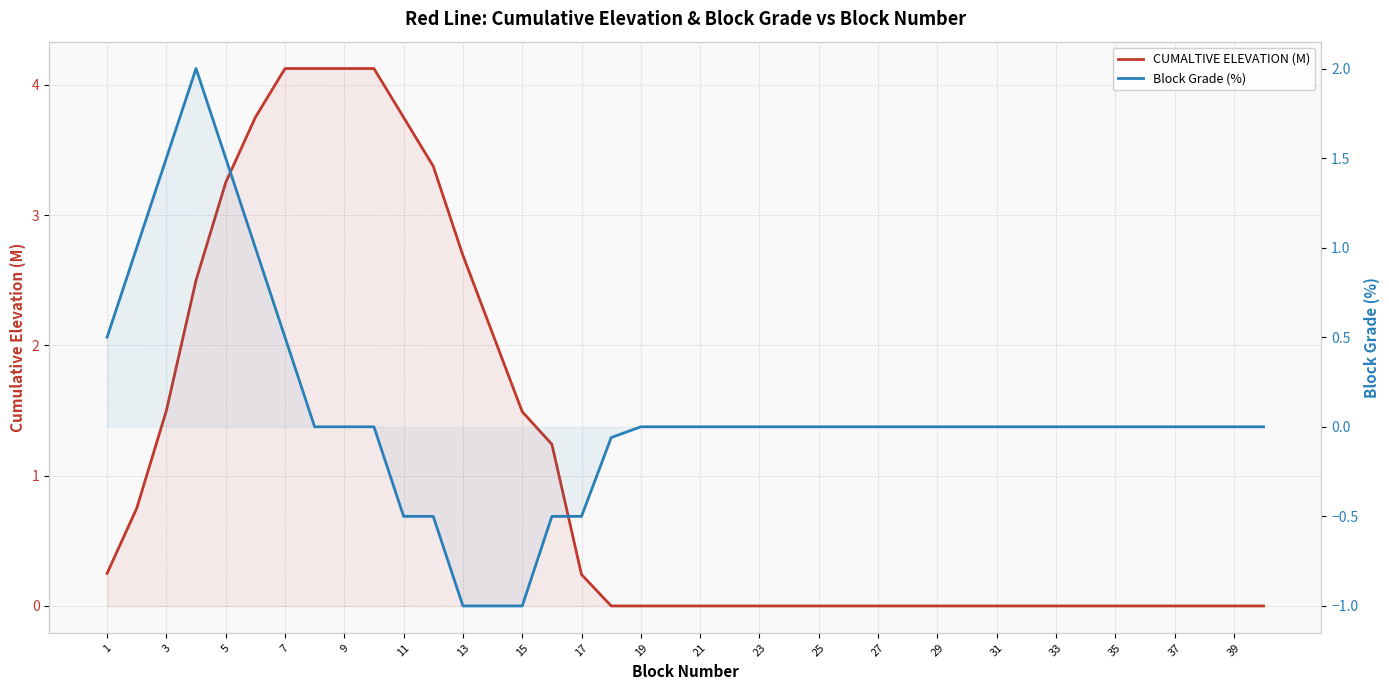

Reading left to right, what are all the values shown in this chart?

CUMALTIVE ELEVATION (M): 0.2	0.8	1.5	2.5	3.2	3.8	4.1	4.1	4.1	4.1	3.8	3.4	2.7	2.1	1.5	1.2	0.2	0.0	0.0	0.0	0.0	0.0	0.0	0.0	0.0	0.0	0.0	0.0	0.0	0.0	0.0	0.0	0.0	0.0	0.0	0.0	0.0	0.0	0.0	0.0
Block Grade (%): 0.5	1.0	1.5	2.0	1.5	1.0	0.5	0.0	0.0	0.0	-0.5	-0.5	-1.0	-1.0	-1.0	-0.5	-0.5	-0.1	0.0	0.0	0.0	0.0	0.0	0.0	0.0	0.0	0.0	0.0	0.0	0.0	0.0	0.0	0.0	0.0	0.0	0.0	0.0	0.0	0.0	0.0